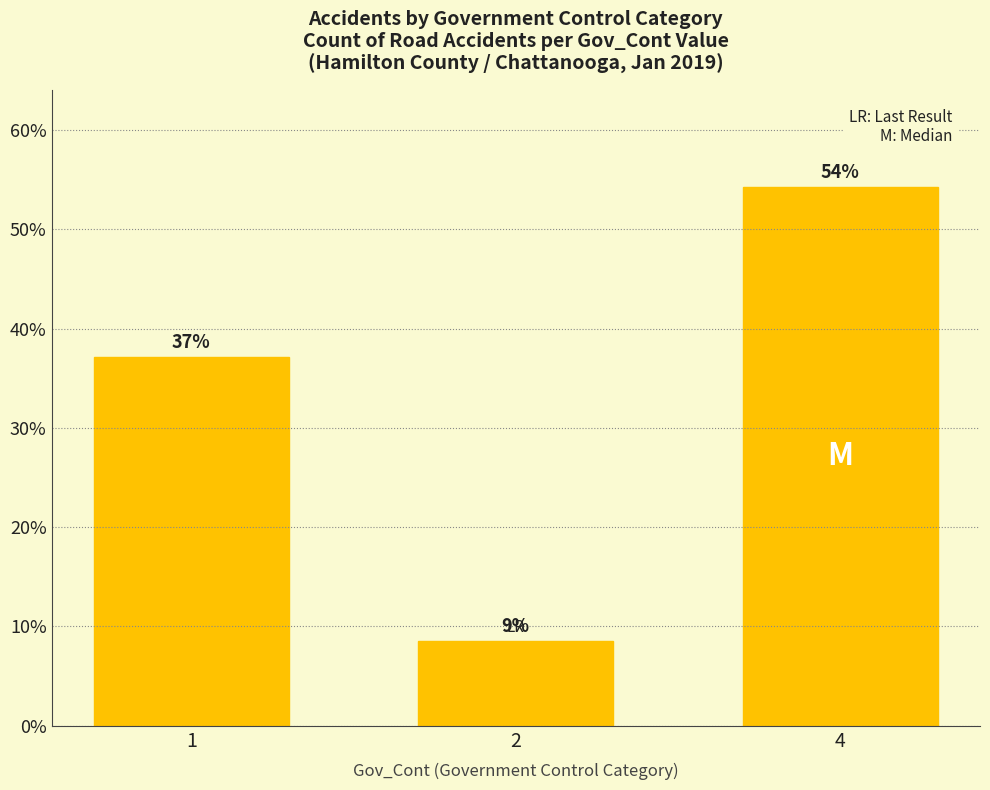

Which label corresponds to the largest value in the chart?

4